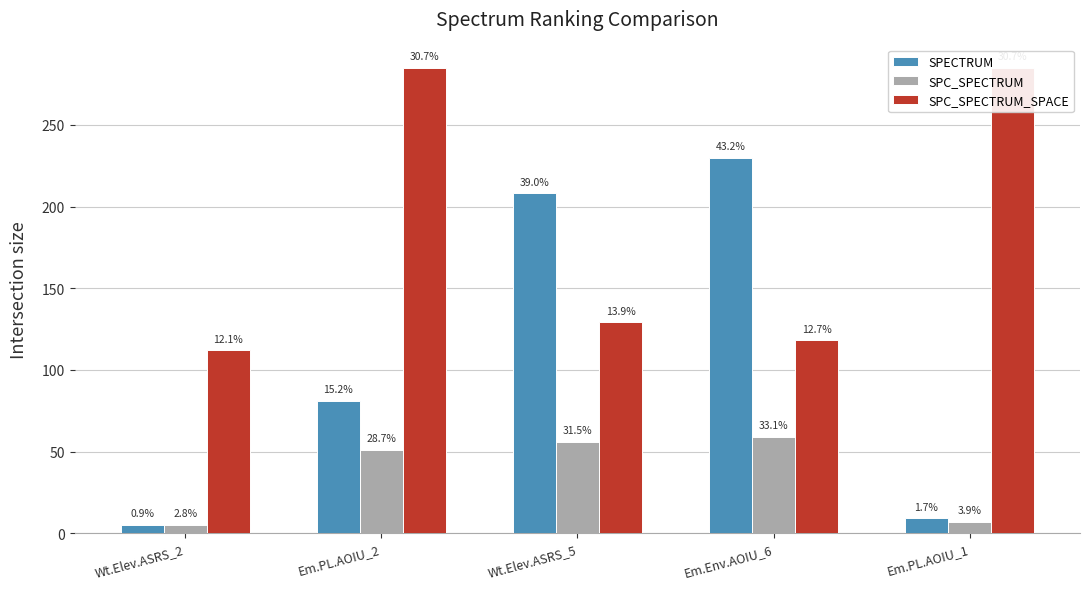

At Em.Env.AOIU_6, list the series in order from largest to smallest.

SPECTRUM, SPC_SPECTRUM_SPACE, SPC_SPECTRUM